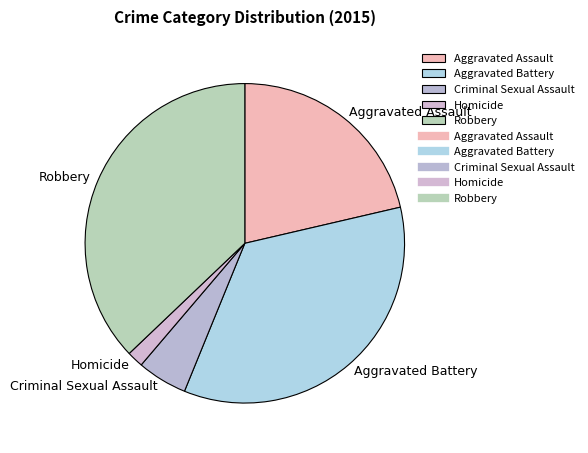

Is it true that Aggravated Battery is 25% of the pie?

False